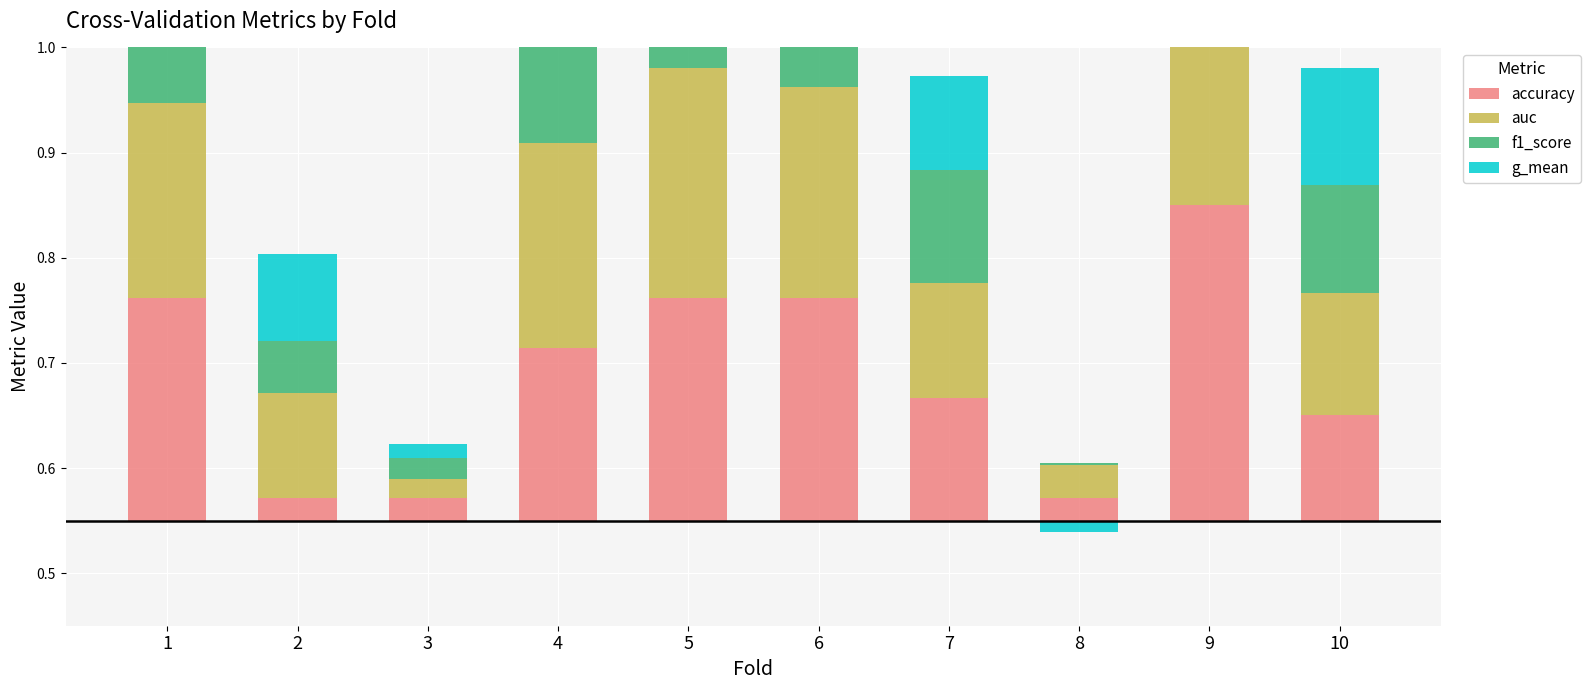

Which series changed the most between 5 and 8?

f1_score